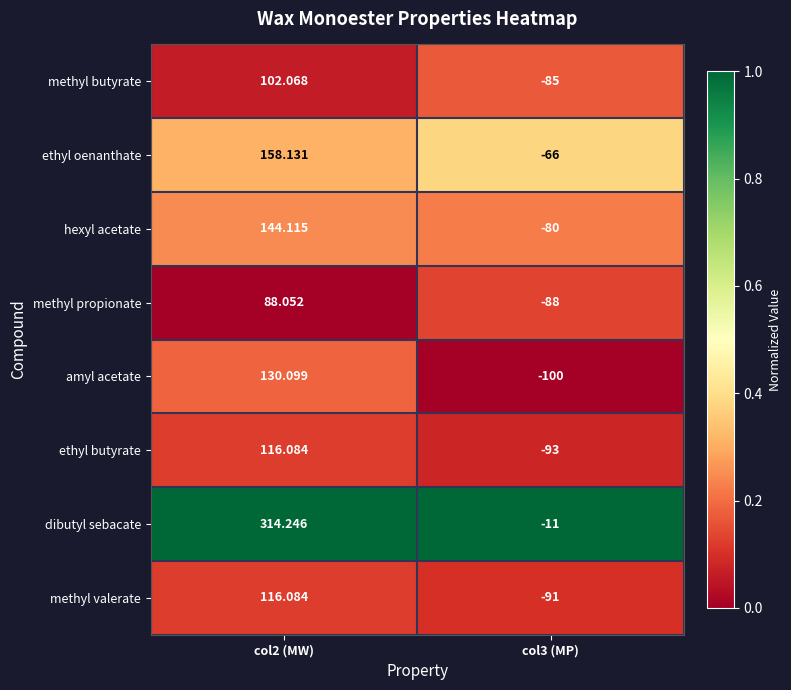

Which series has the largest total across all categories?

dibutyl sebacate